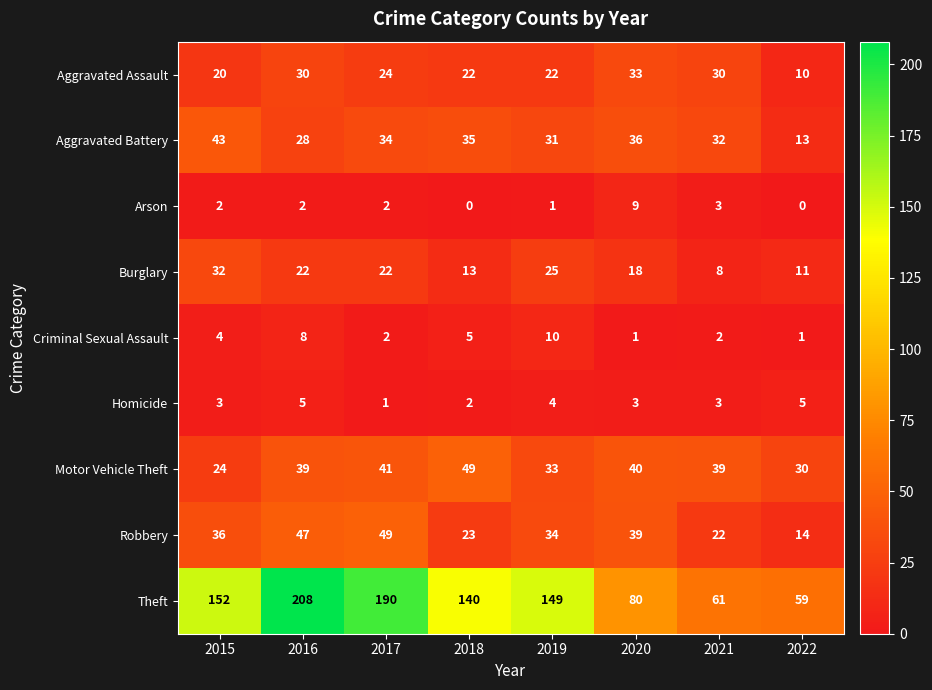

What is the difference between the highest and lowest values at 2020?

79